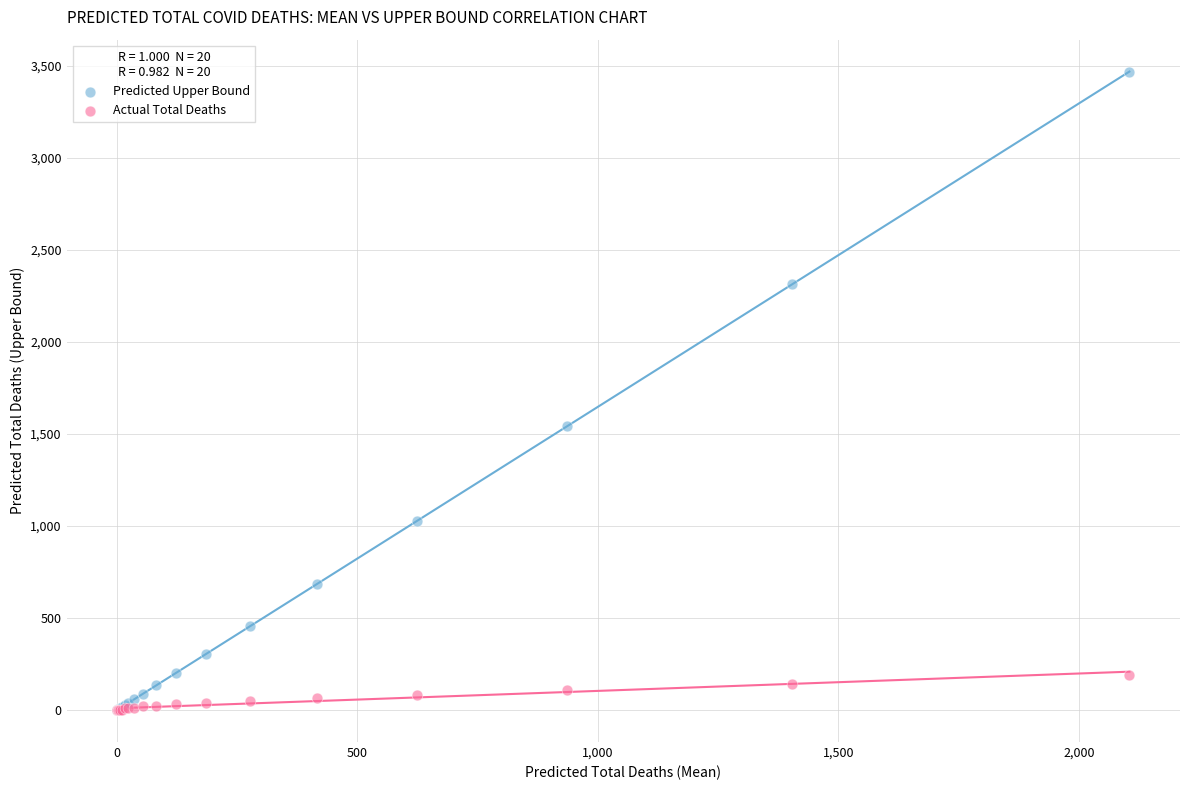

Across all series, what Y value is closest to 1734?

1541.2